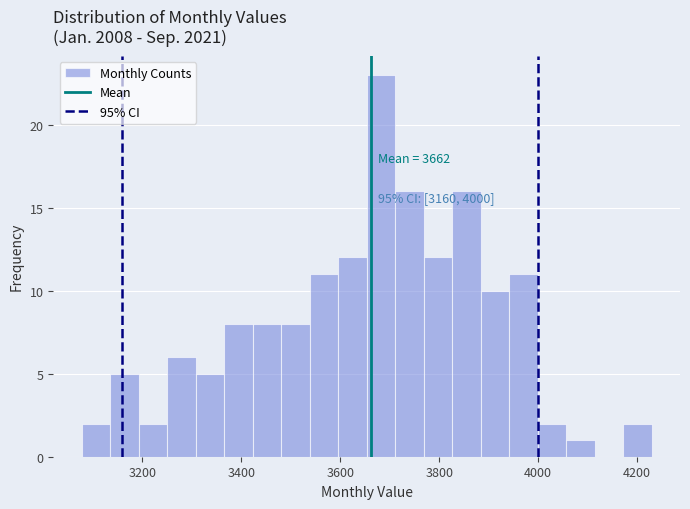

Around what value on the x-axis is the tallest bar? Give the approximate position of its centre, as read against the axis.

3680